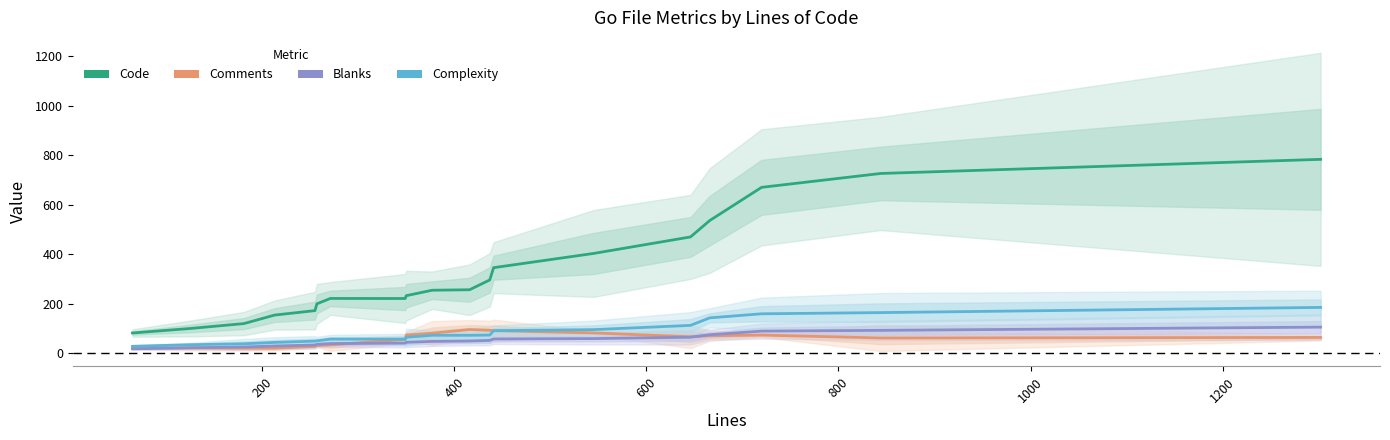

What is the value of the Complexity point at the 5th from the left?

49.8